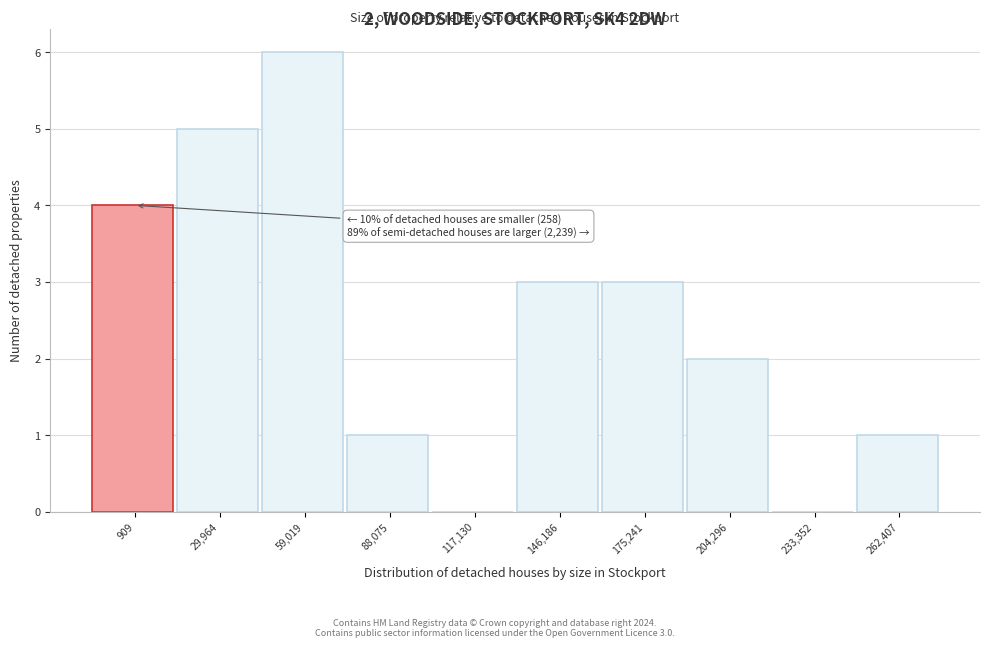

Reading left to right, list all the values displayed in this chart.

909=4	29,964=5	59,019=6	88,075=1	117,130=0	146,186=3	175,241=3	204,296=2	233,352=0	262,407=1